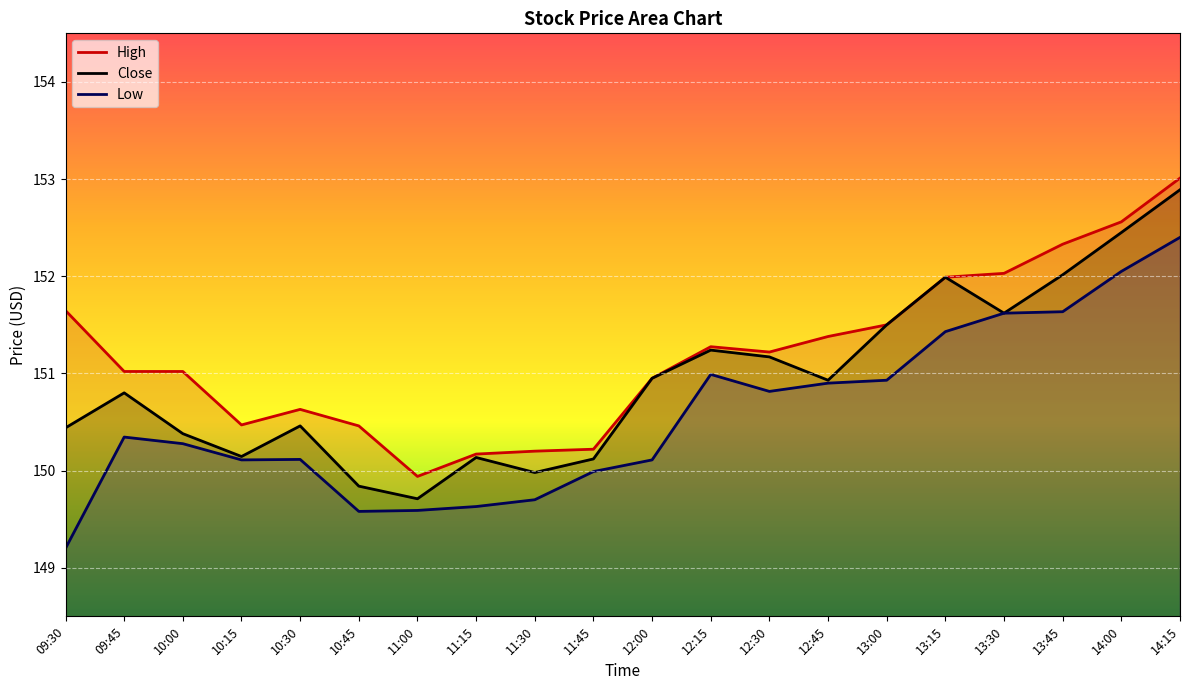

How many data points in Low are less than 150?

6